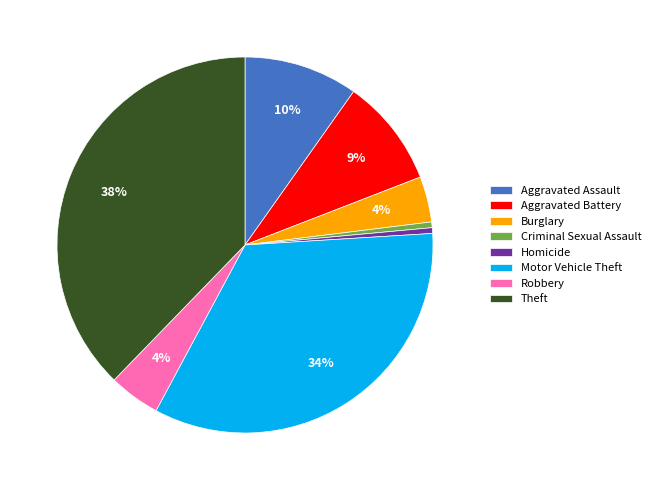

To the nearest percent, what is the average slice percentage?

12%